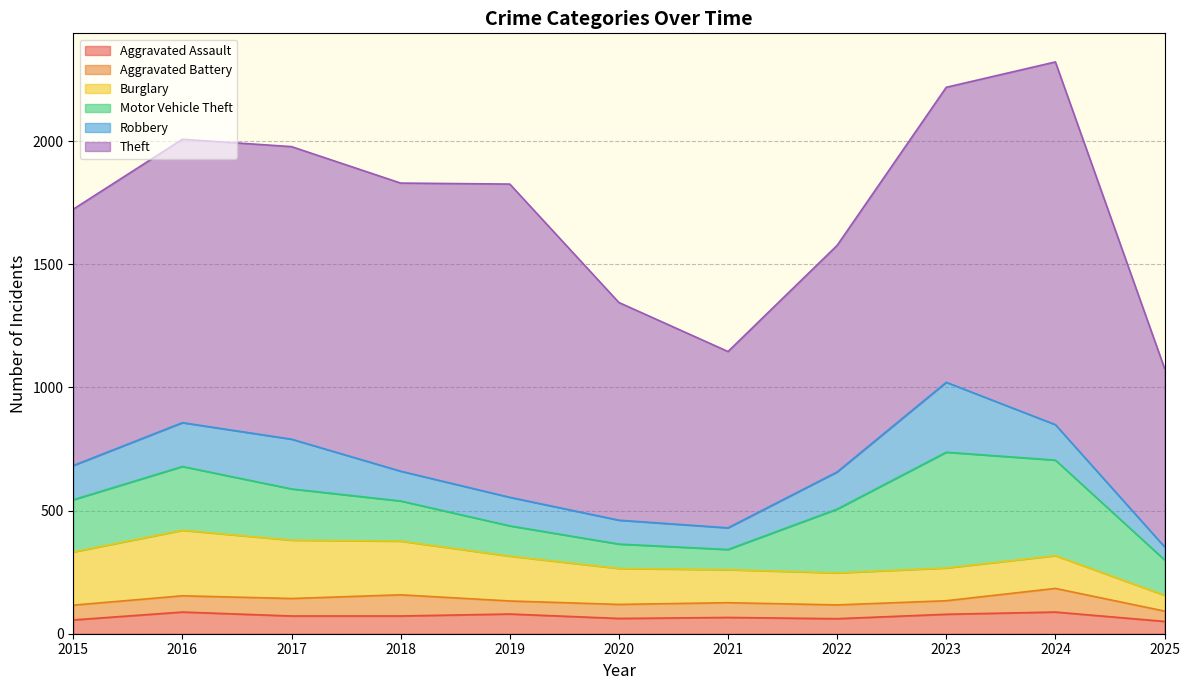

How many interior local valleys does the Aggravated Battery series have?

2